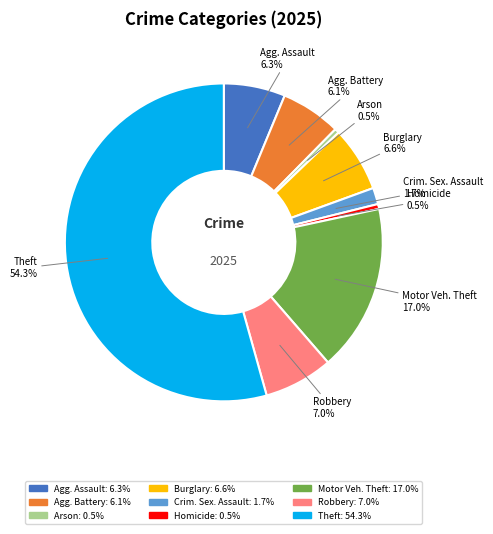

How many slices are in this pie chart?

9